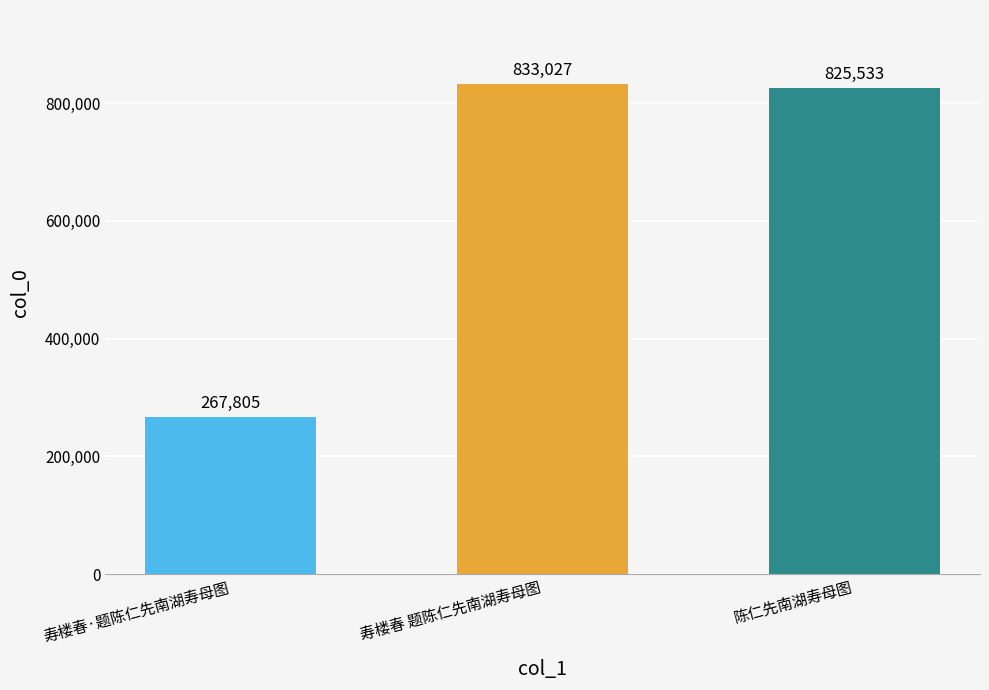

Is it true that the value at 陈仁先南湖寿母图 is 1453692?

False